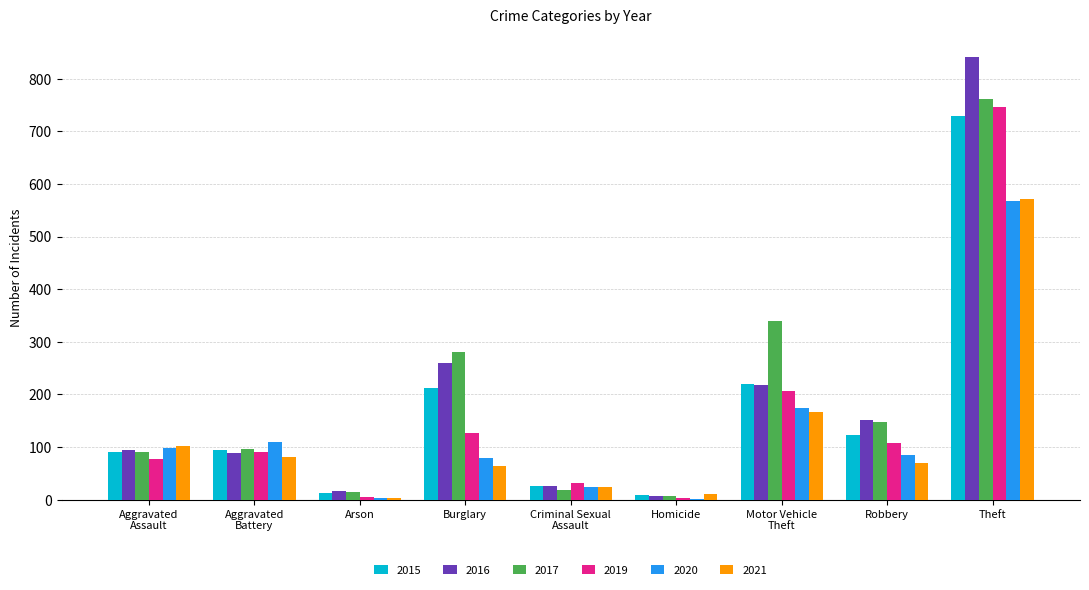

What is the highest value of the 2017 series?

762